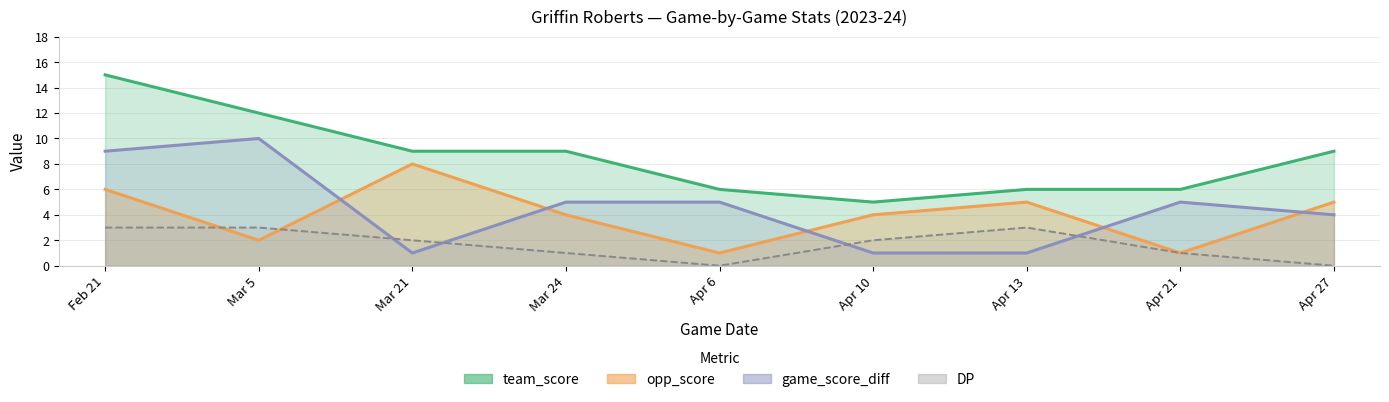

How many lines are shown in the chart?

4